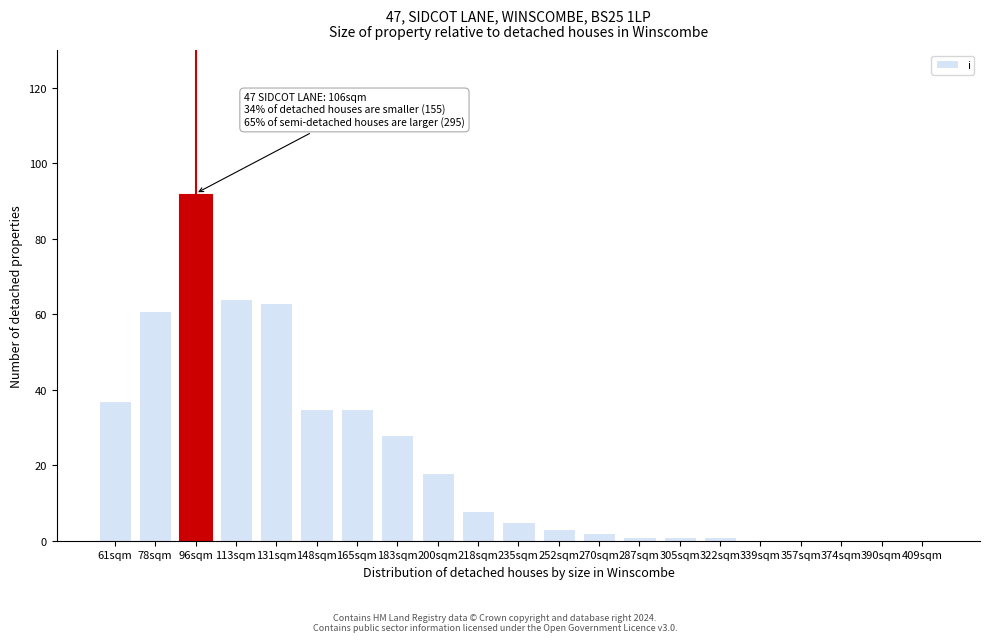

Reading right to left, extract all data points from this chart.

409sqm=0	390sqm=0	374sqm=0	357sqm=0	339sqm=0	322sqm=1	305sqm=1	287sqm=1	270sqm=2	252sqm=3	235sqm=5	218sqm=8	200sqm=18	183sqm=28	165sqm=35	148sqm=35	131sqm=63	113sqm=64	96sqm=92	78sqm=61	61sqm=37